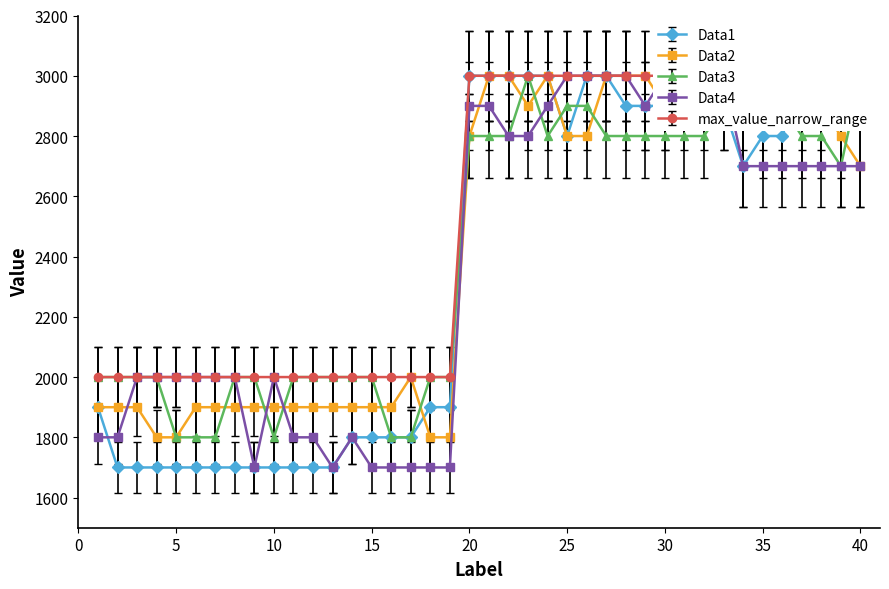

What is the total value across all series at 4?

9500